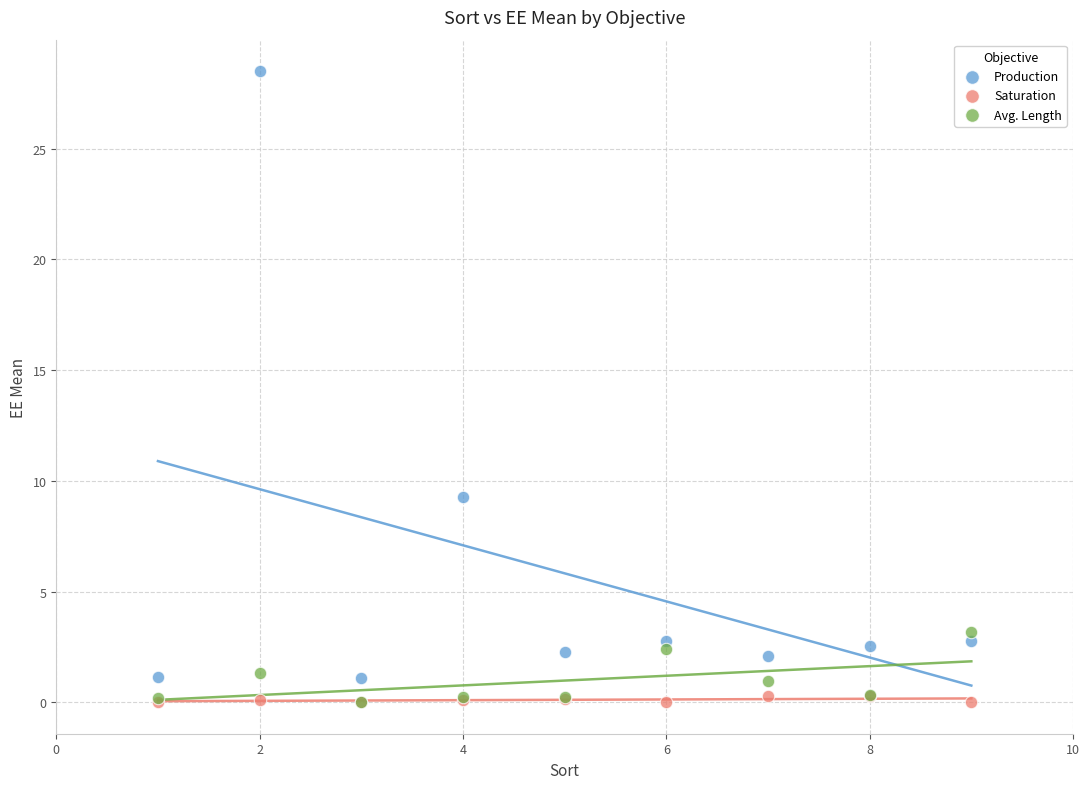

Across all series, what Y value is closest to 14?

9.3